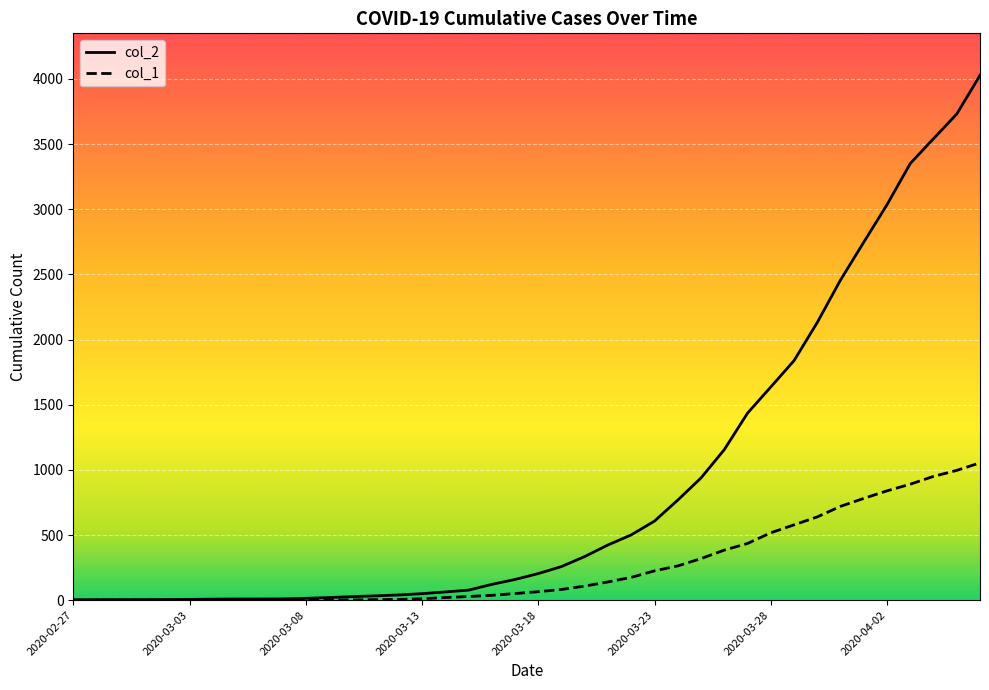

Which series has the largest range (max minus min)?

col_2